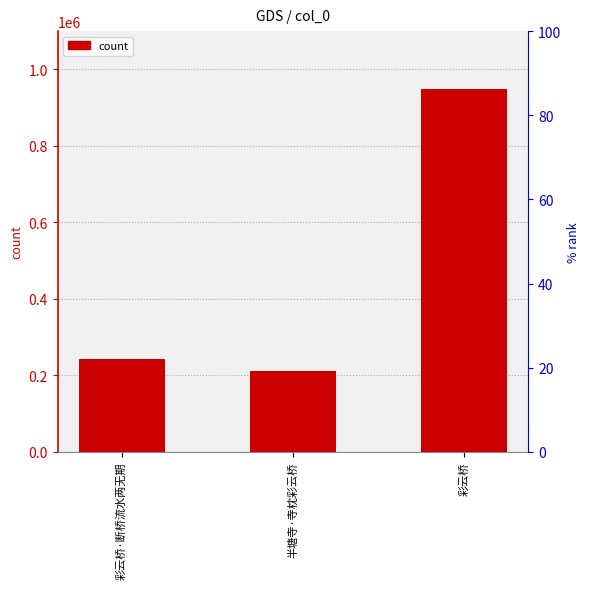

Does the chart contain stacked bars?

No